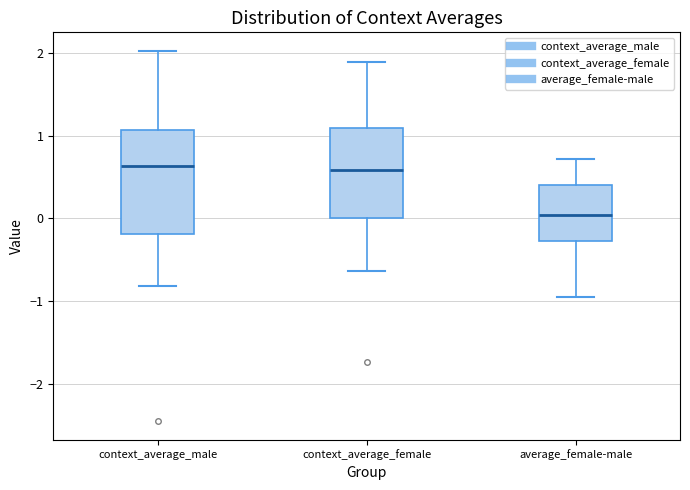

Which box is the tallest, from its lower edge to its upper edge?

context_average_male